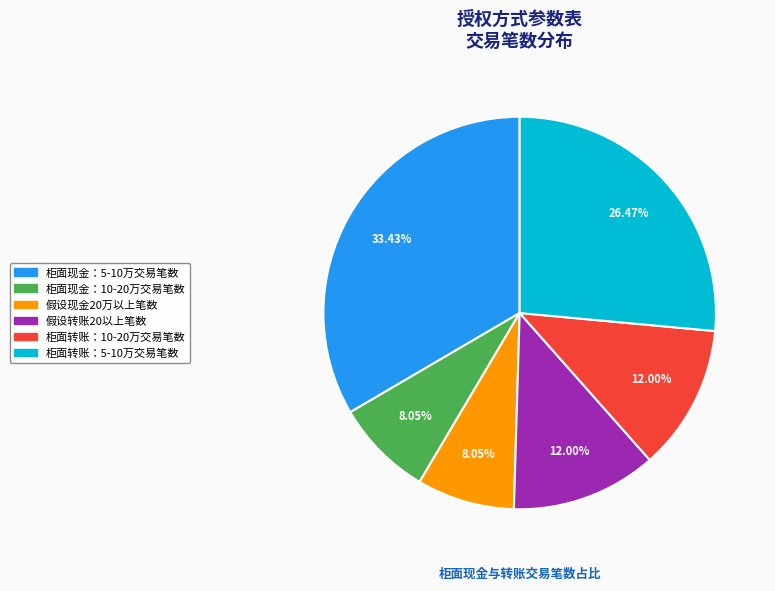

How many slices are in this pie chart?

6